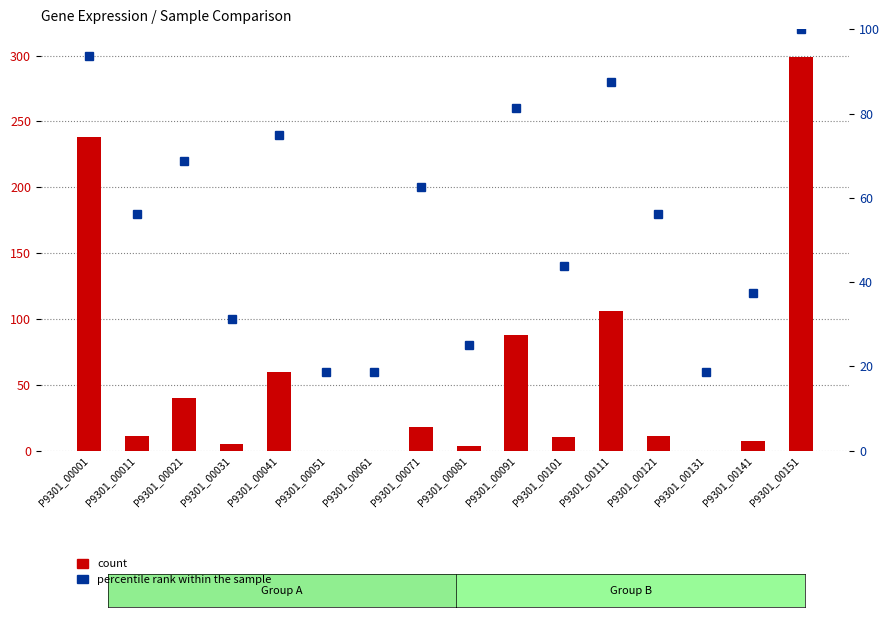

At which label does count first exceed 10?

P9301_00001